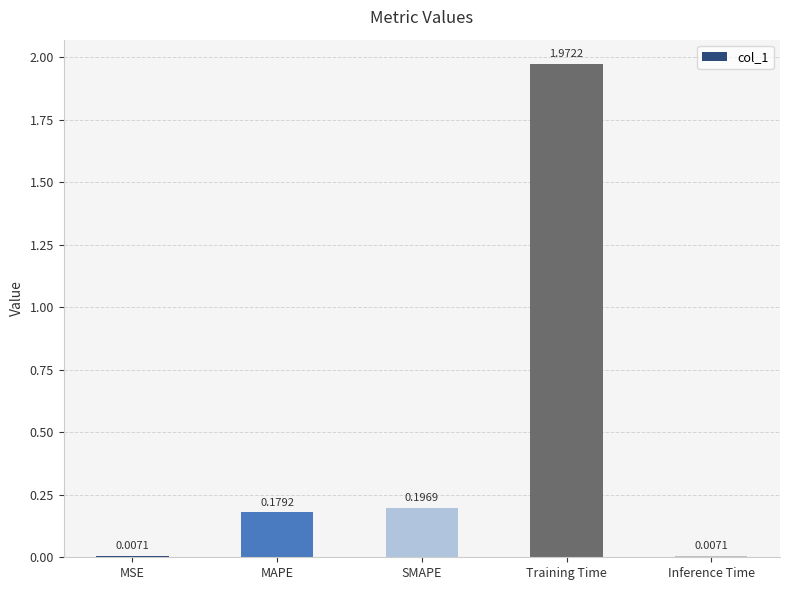

Does the chart contain stacked bars?

No